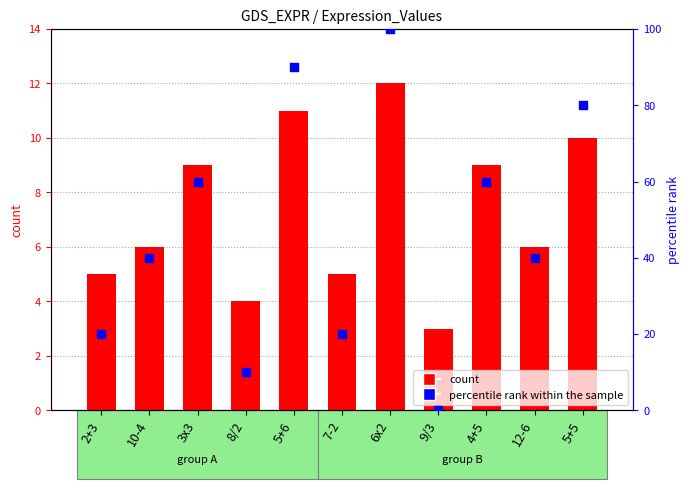

Which series has the largest total across all categories?

percentile rank within the sample